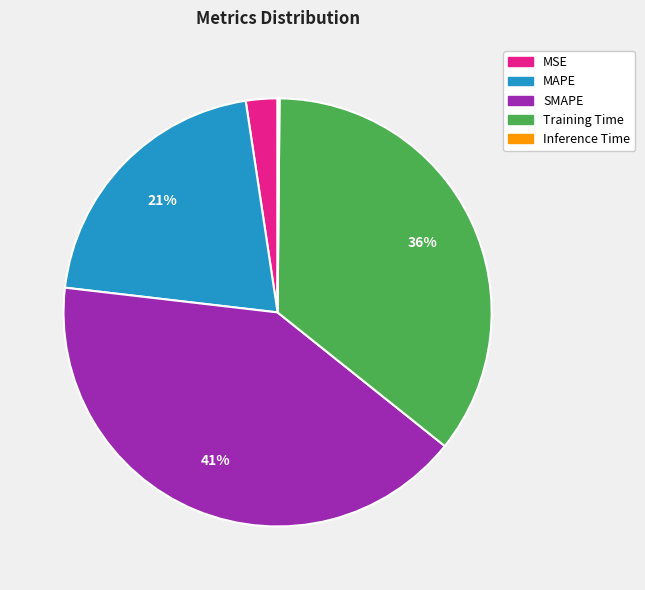

Is there a majority slice in this chart?

No